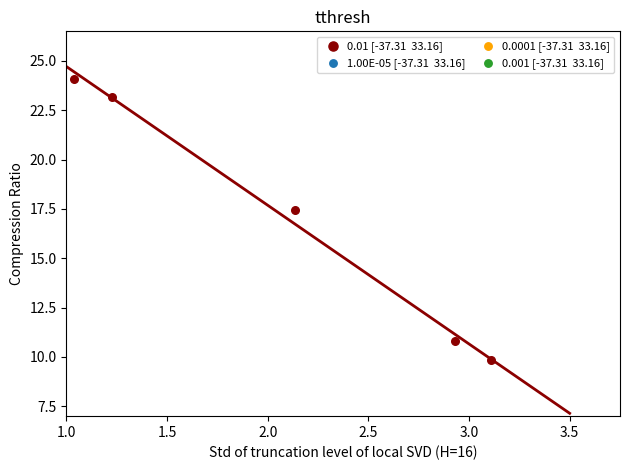

What is the average X value?

2.1